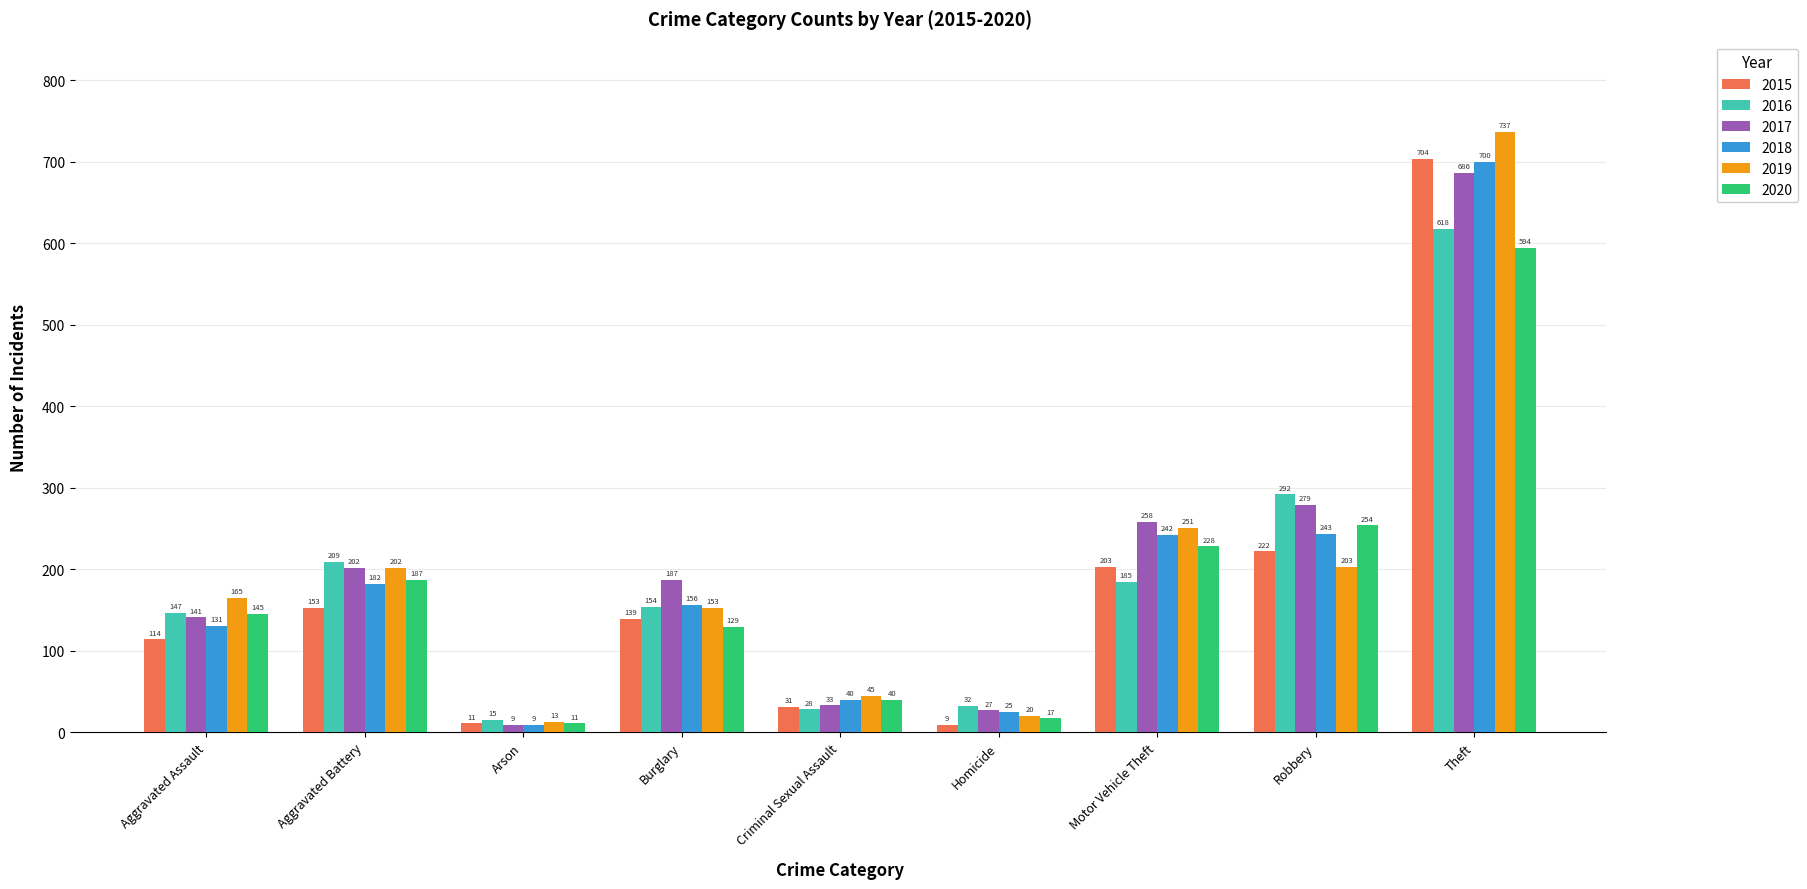

Which category has the highest value across all series?

Theft